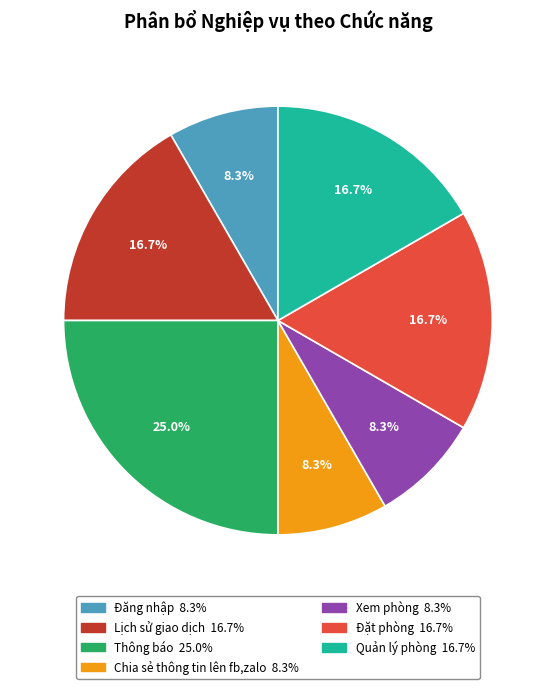

What percentage is the Đặt phòng slice, to the nearest percent?

17%